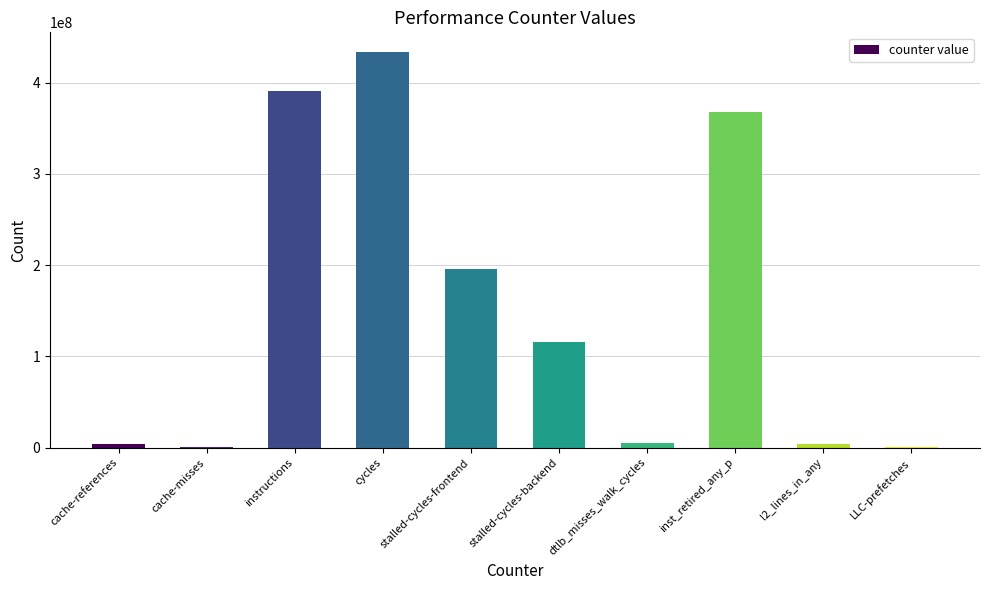

Which has a higher value, cache-references or instructions?

instructions